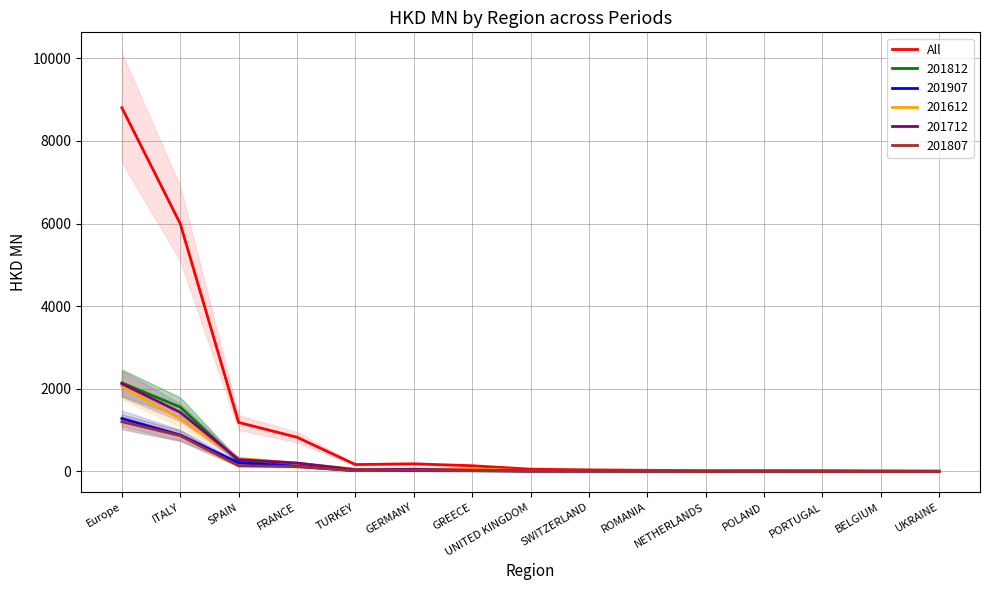

At which category does the data reach its first local peak?

GERMANY